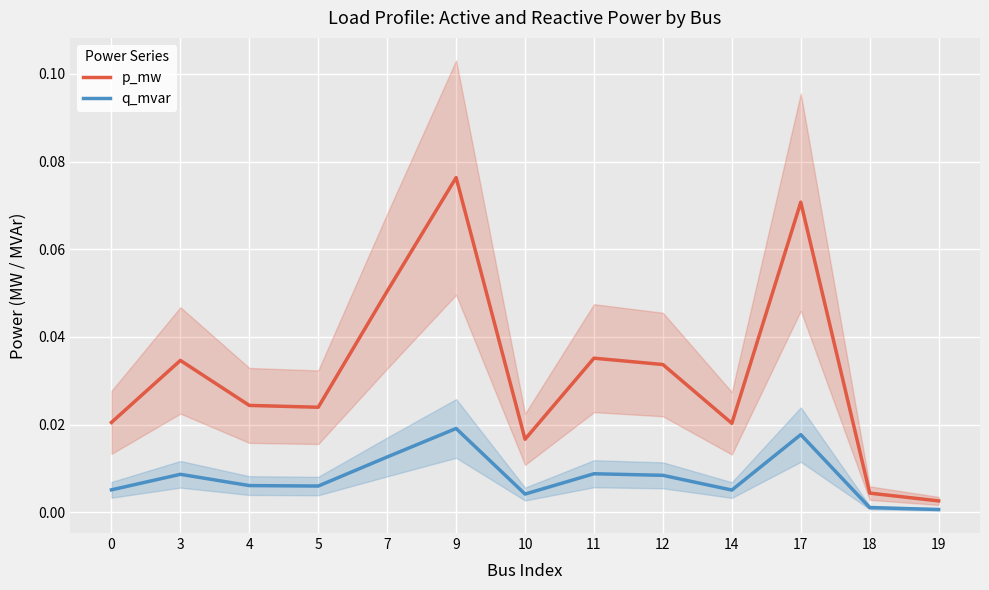

At which label is p_mw closest to 0?

19